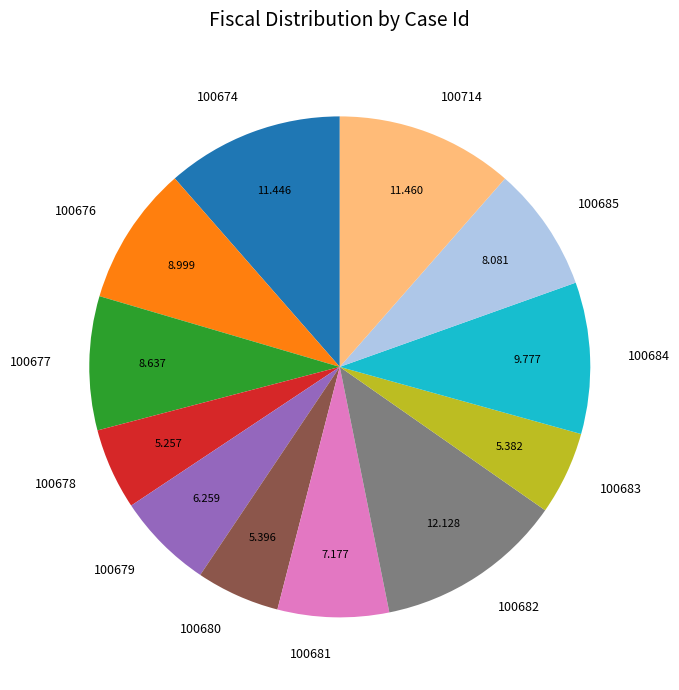

How many segments does this pie chart have?

12